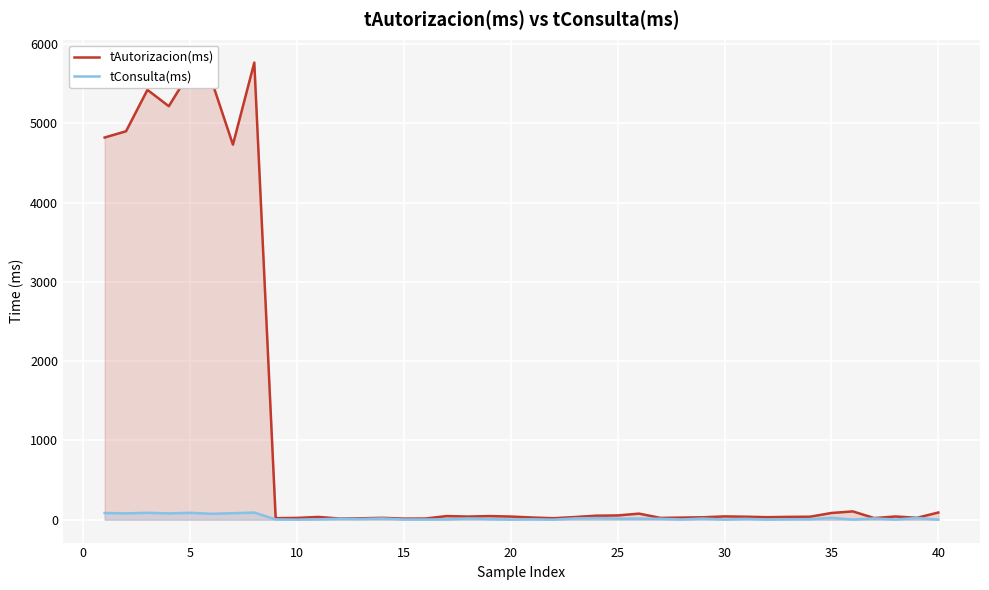

True or false: tAutorizacion(ms) and tConsulta(ms) cross at least once.

False